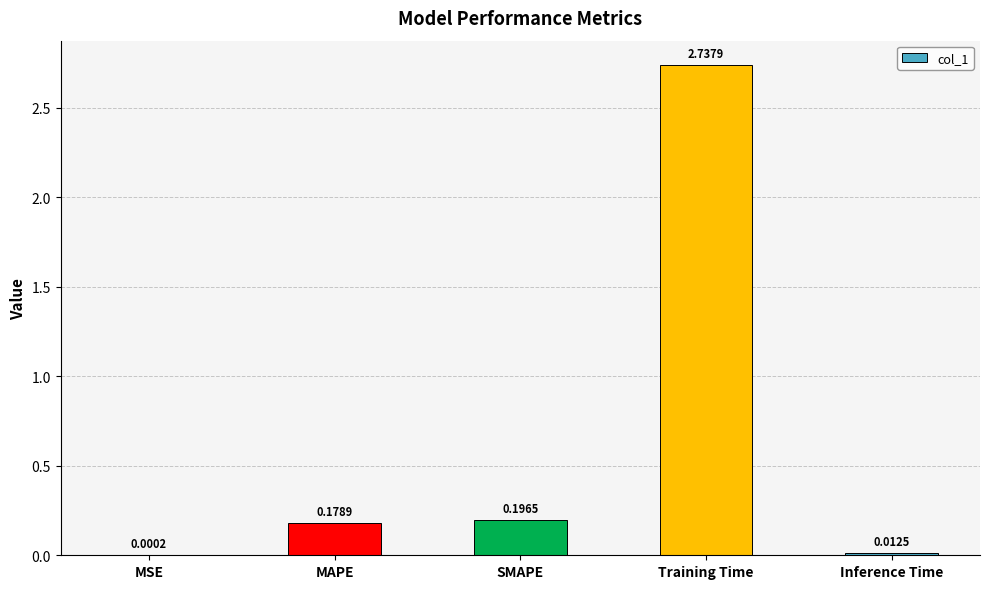

At which label is the value closest to 1?

SMAPE